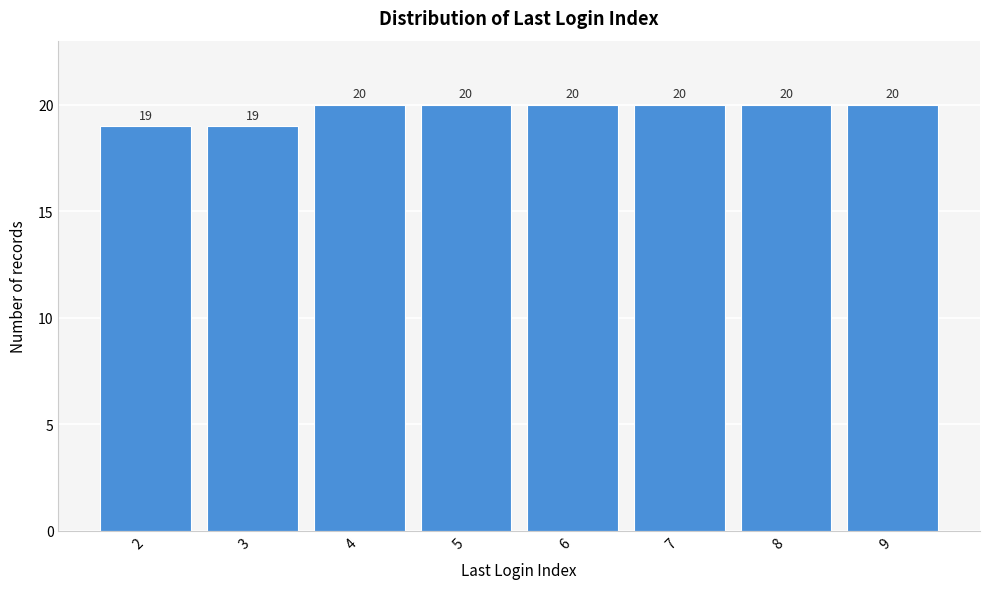

Reading left to right, what are all the values shown in this chart?

19	19	20	20	20	20	20	20